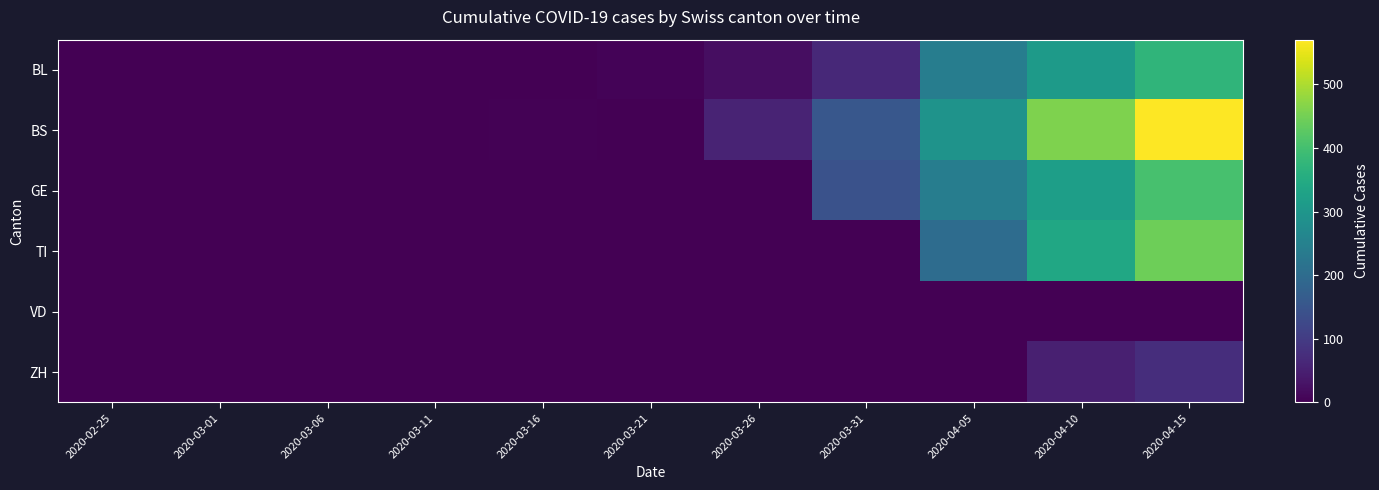

Reading right to left, transcribe all the data shown in this chart.

BL: 2020-04-15=374	2020-04-10=310	2020-04-05=242	2020-03-31=65	2020-03-26=21	2020-03-21=5	2020-03-16=2	2020-03-11=1	2020-03-06=0	2020-03-01=0	2020-02-25=0
BS: 2020-04-15=570	2020-04-10=460	2020-04-05=292	2020-03-31=155	2020-03-26=57	2020-03-21=0	2020-03-16=4	2020-03-11=0	2020-03-06=0	2020-03-01=0	2020-02-25=0
GE: 2020-04-15=405	2020-04-10=320	2020-04-05=241	2020-03-31=144	2020-03-26=0	2020-03-21=0	2020-03-16=0	2020-03-11=0	2020-03-06=0	2020-03-01=0	2020-02-25=0
TI: 2020-04-15=445	2020-04-10=340	2020-04-05=202	2020-03-31=0	2020-03-26=0	2020-03-21=0	2020-03-16=0	2020-03-11=0	2020-03-06=0	2020-03-01=0	2020-02-25=0
VD: 2020-04-15=0	2020-04-10=0	2020-04-05=0	2020-03-31=0	2020-03-26=0	2020-03-21=0	2020-03-16=0	2020-03-11=0	2020-03-06=0	2020-03-01=0	2020-02-25=0
ZH: 2020-04-15=75	2020-04-10=50	2020-04-05=0	2020-03-31=0	2020-03-26=0	2020-03-21=0	2020-03-16=0	2020-03-11=0	2020-03-06=0	2020-03-01=0	2020-02-25=0